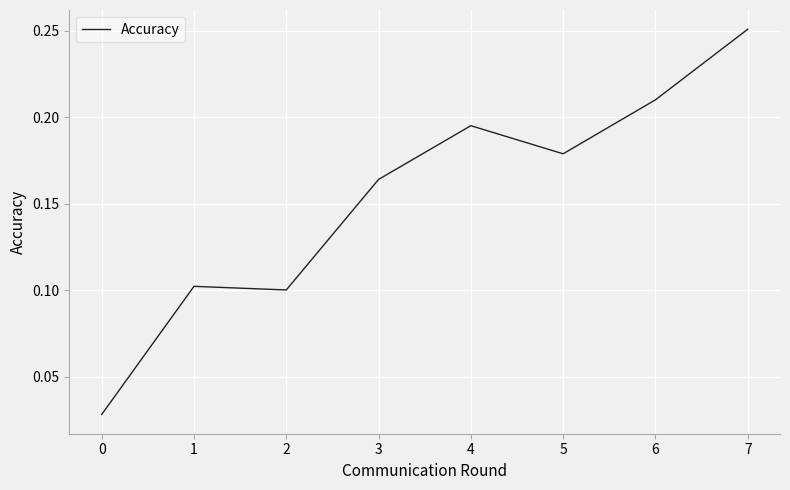

Which label corresponds to the largest value in the chart?

7